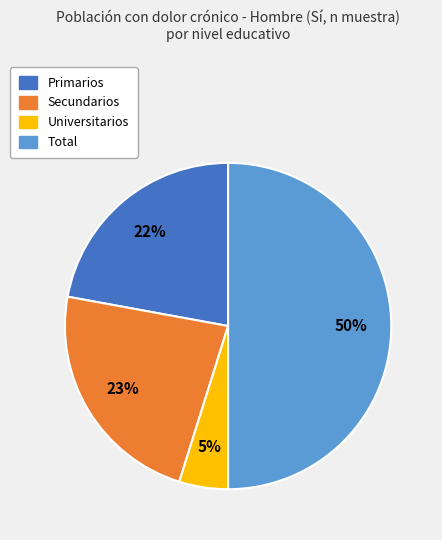

Which has a higher value, Total or Universitarios?

Total